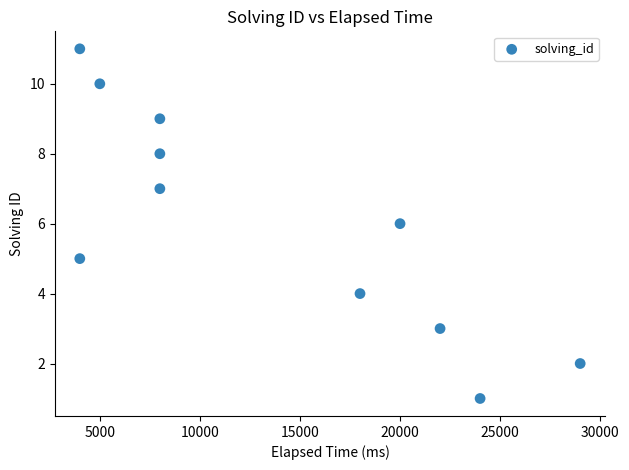

What is the average Y value?

6